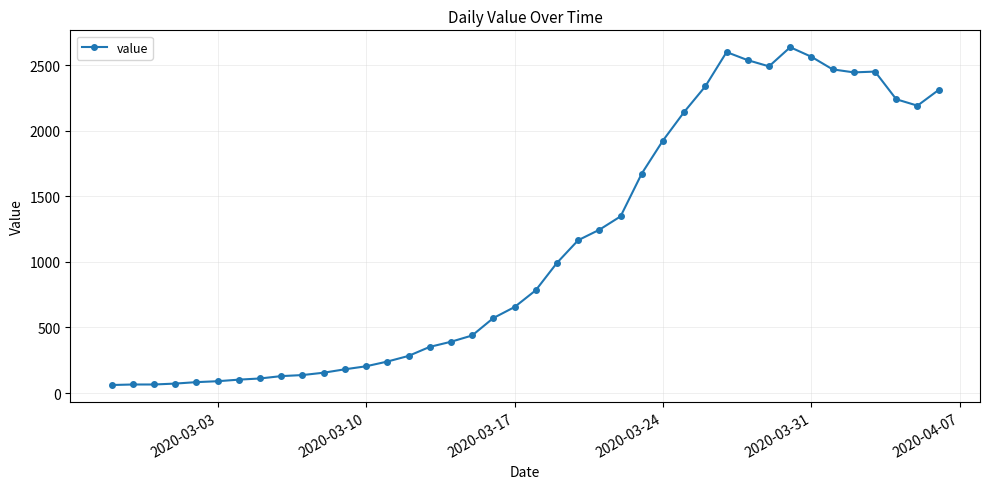

What is the value of the 12th point from the left?

181